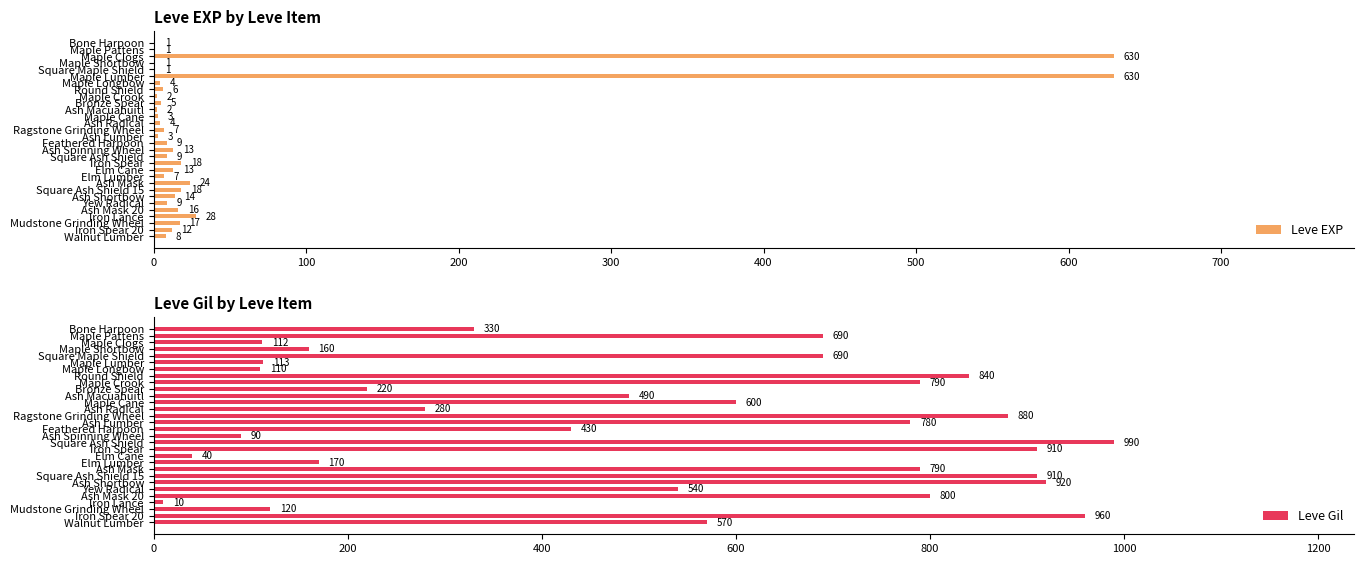

True or false: Leve Gil has a value of 512 at Ash Lumber.

False